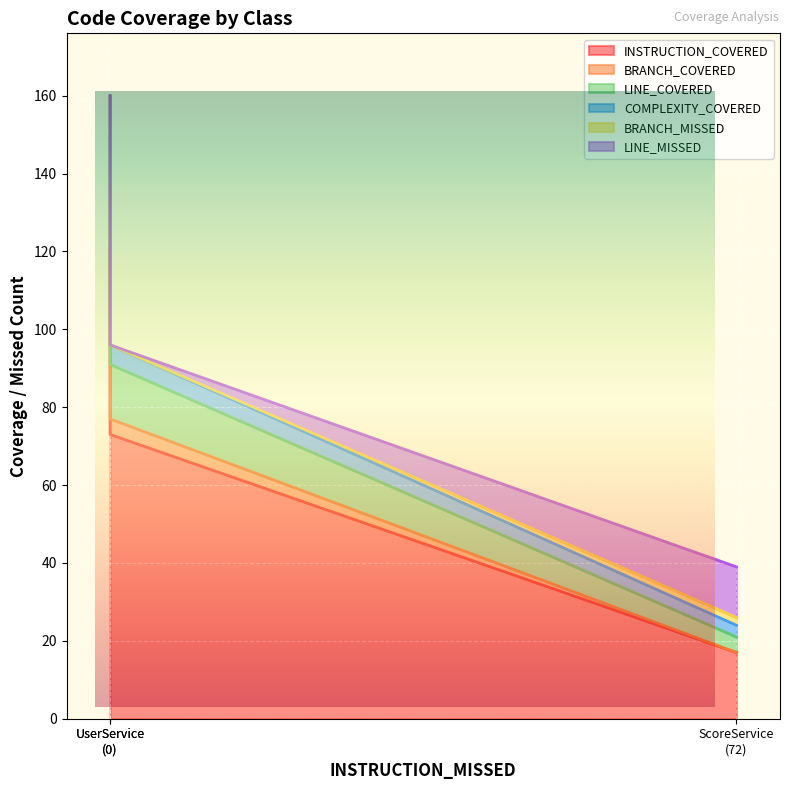

How many lines are shown in the chart?

6